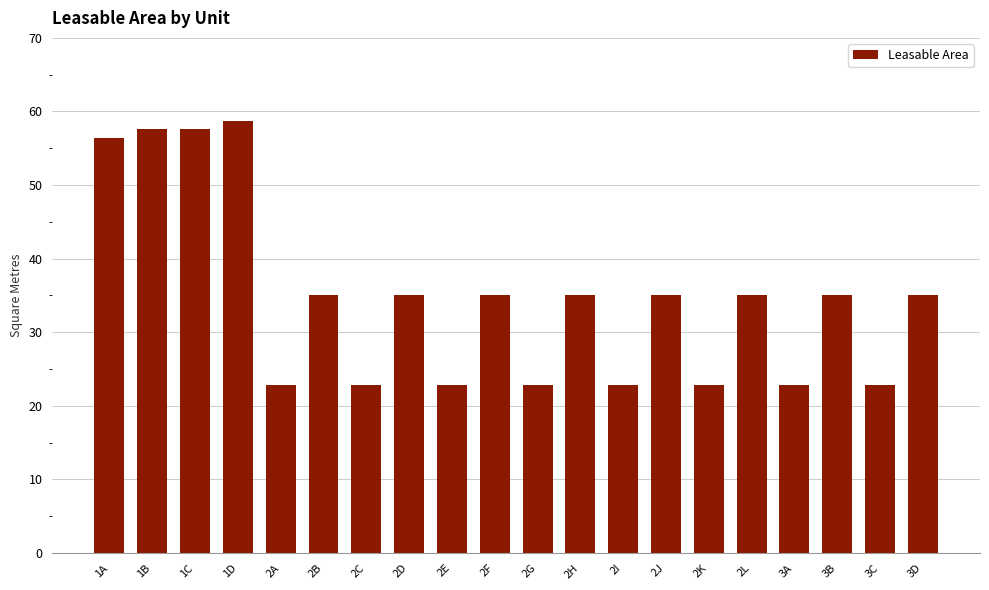

True or false: the data shows 35.0 at 2D.

True